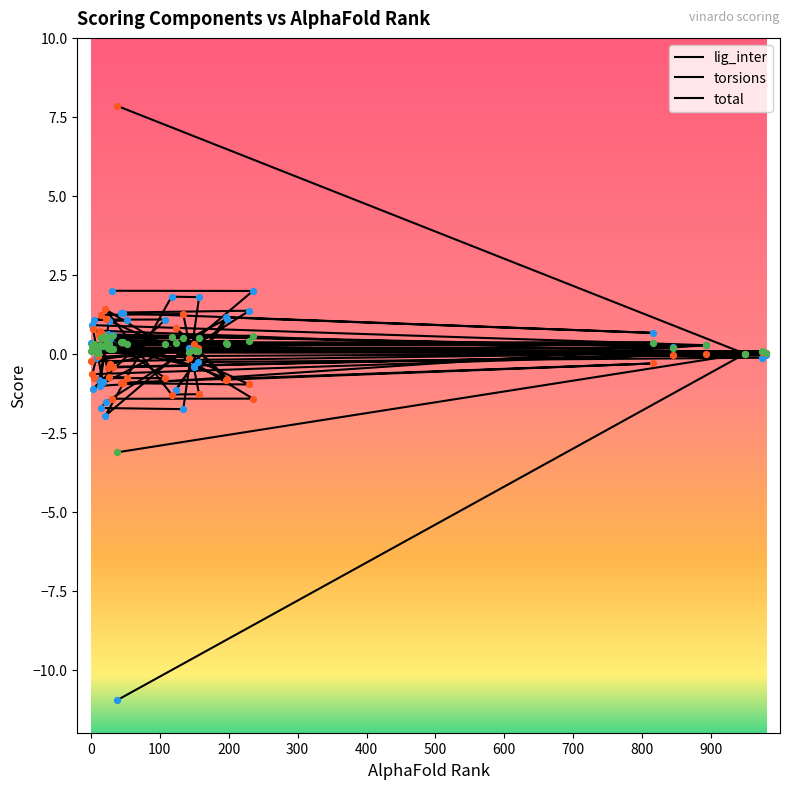

At how many categories does at least one series exceed 0?

40